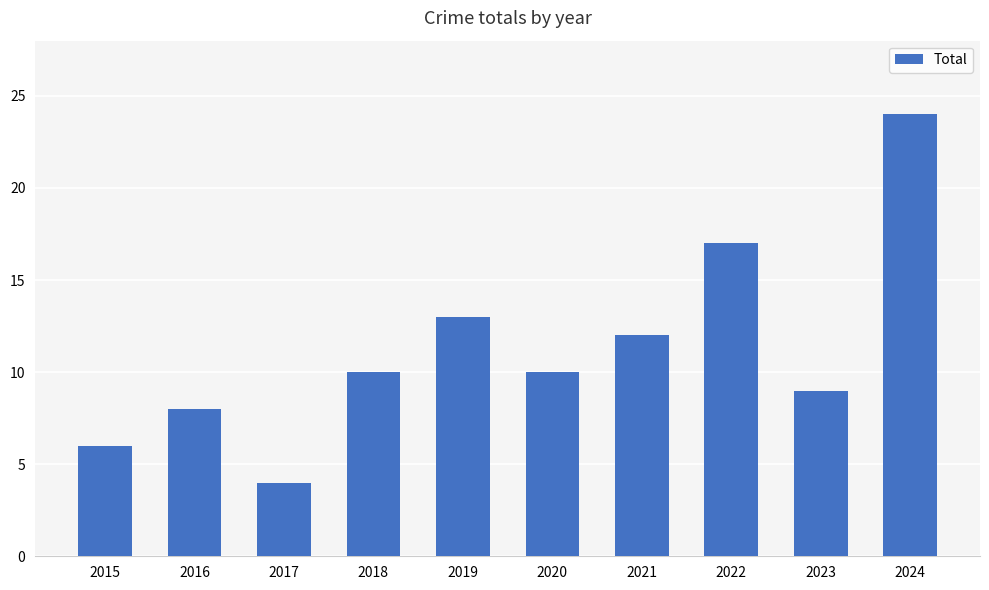

What is the minimum value shown in the chart?

4